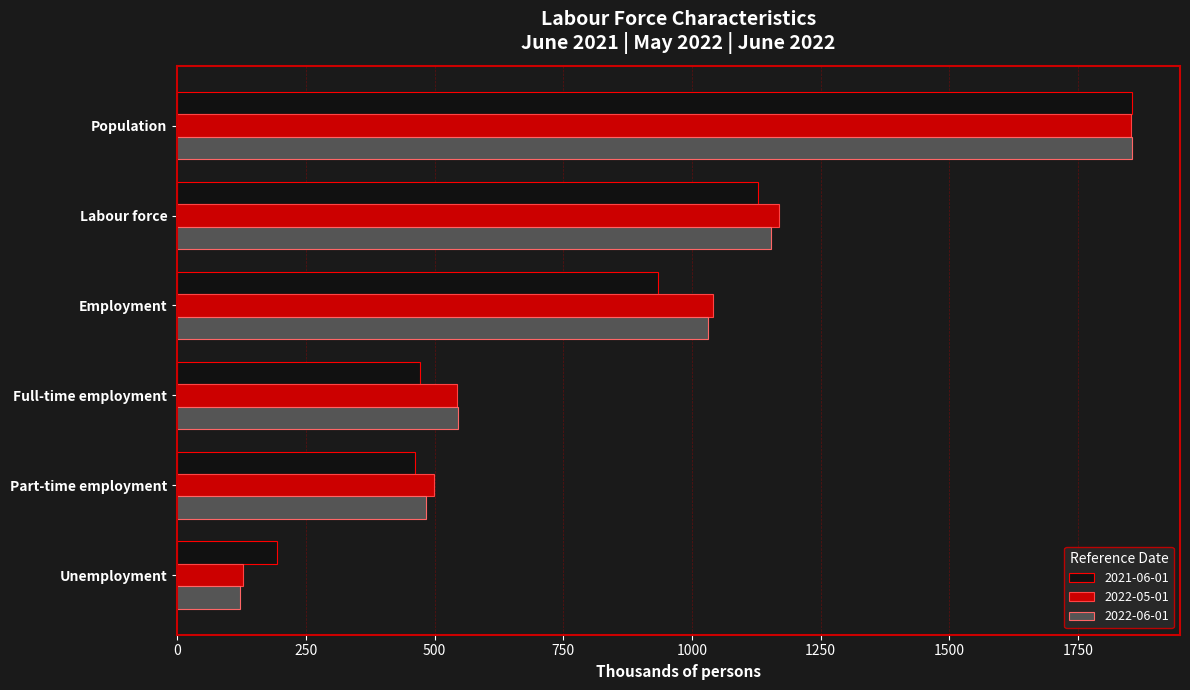

What is the approximate value of 2021-06-01 at Unemployment?

193.5